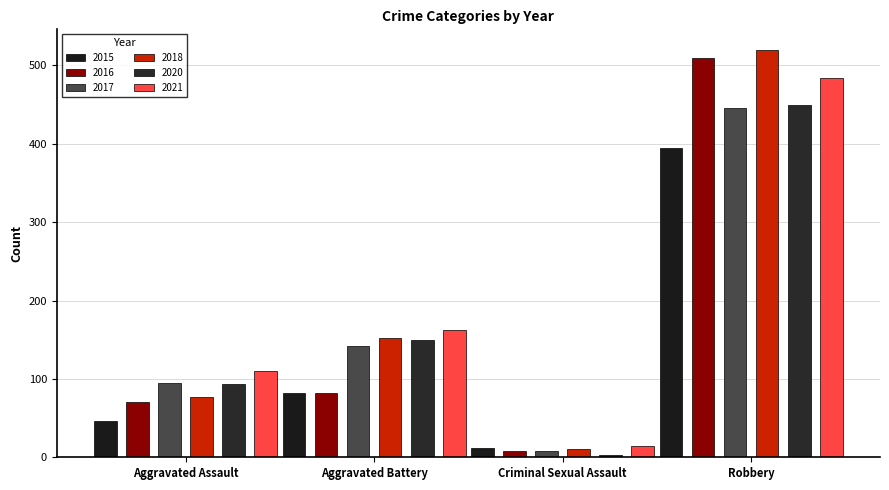

The value of 2020 at Robbery is 450. True or false?

True